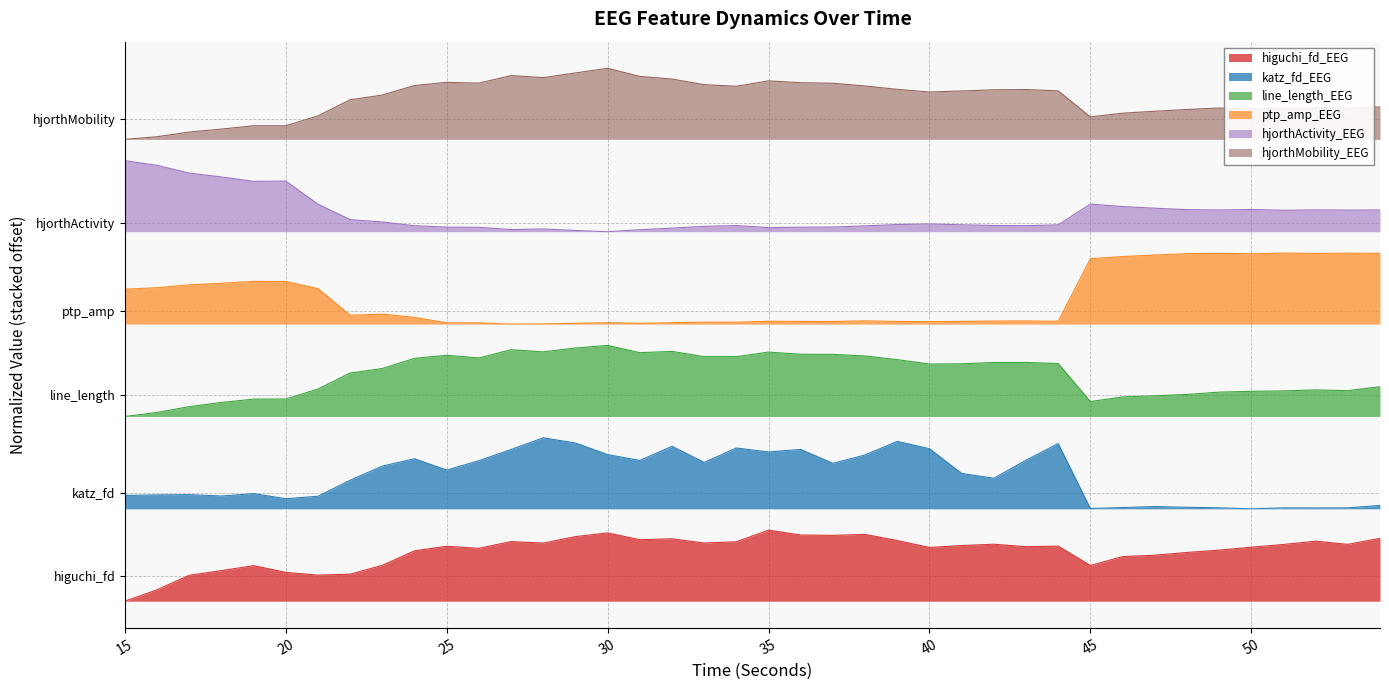

What is the average value of the higuchi_fd_EEG series?

0.7